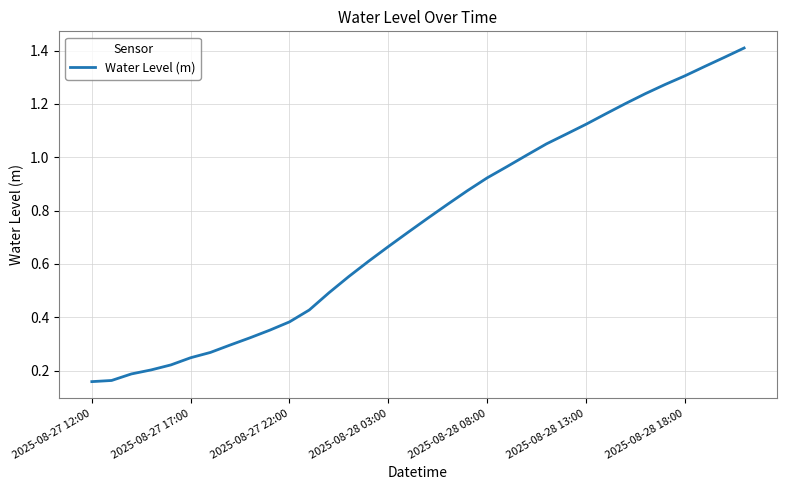

How many lines are shown in the chart?

1